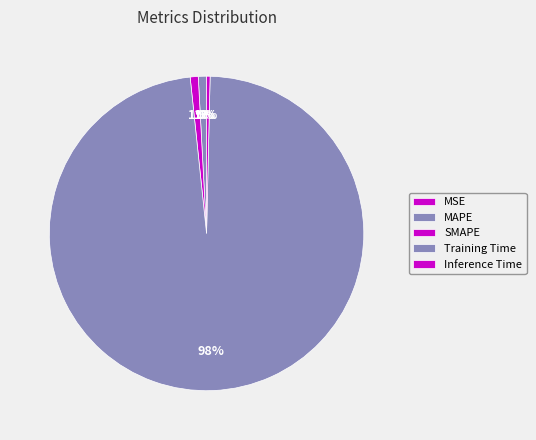

What percentage do Inference Time and Training Time together represent?

98.3%